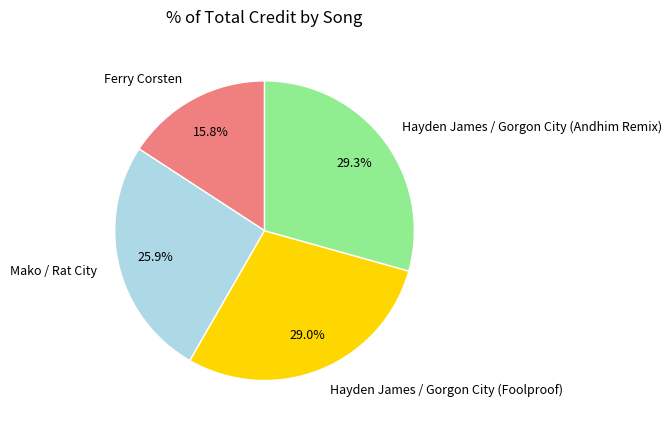

Between Mako / Rat City and Hayden James / Gorgon City (Foolproof), which is larger?

Hayden James / Gorgon City (Foolproof)